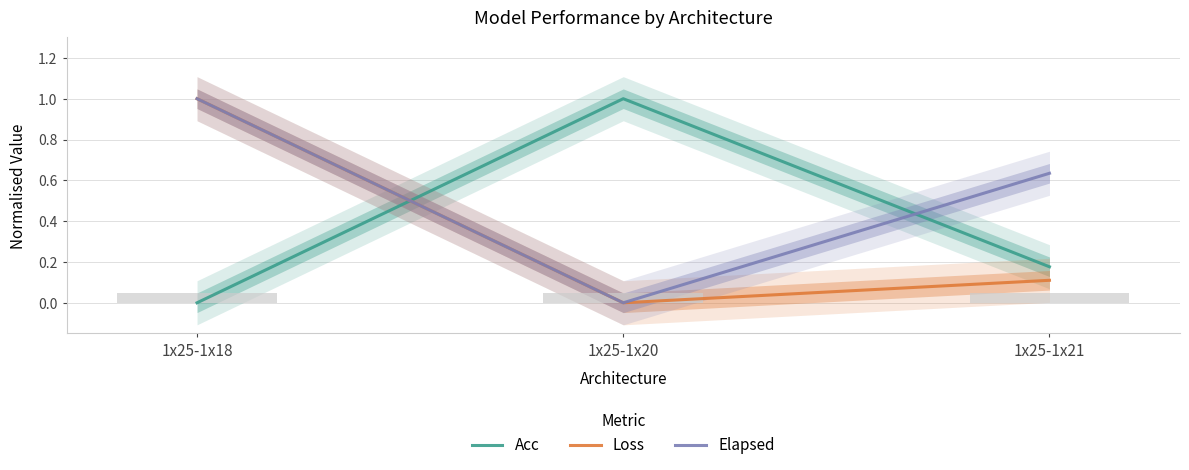

How many data points does each series have?

3